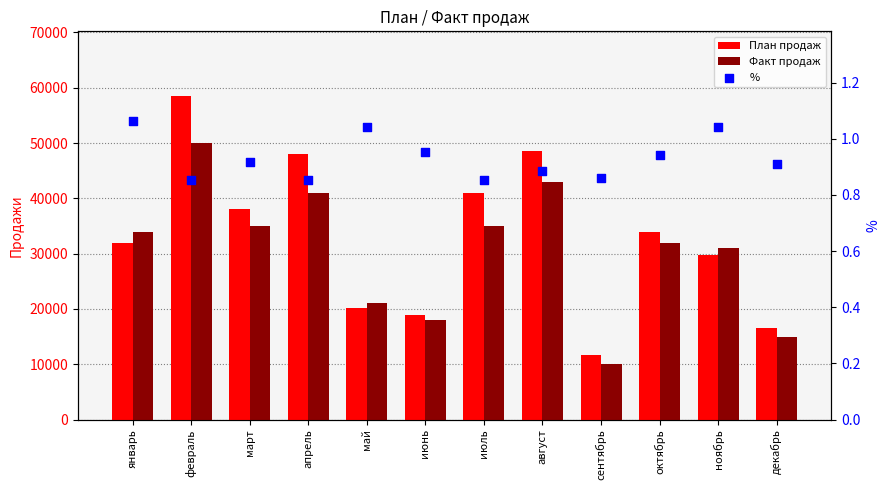

What are all the series names shown in the legend?

План продаж, Факт продаж, %